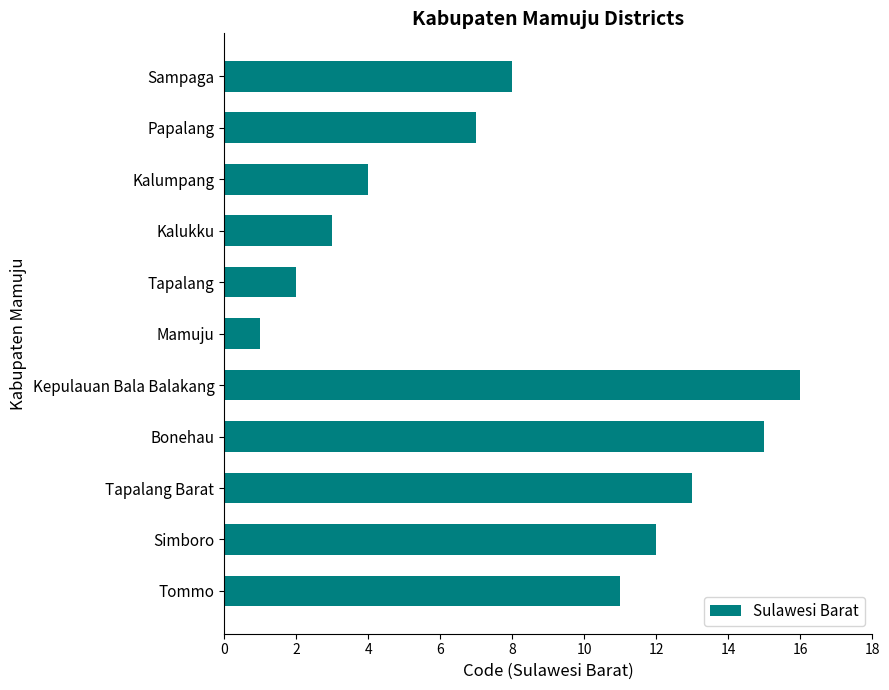

How many bars are there in total?

11